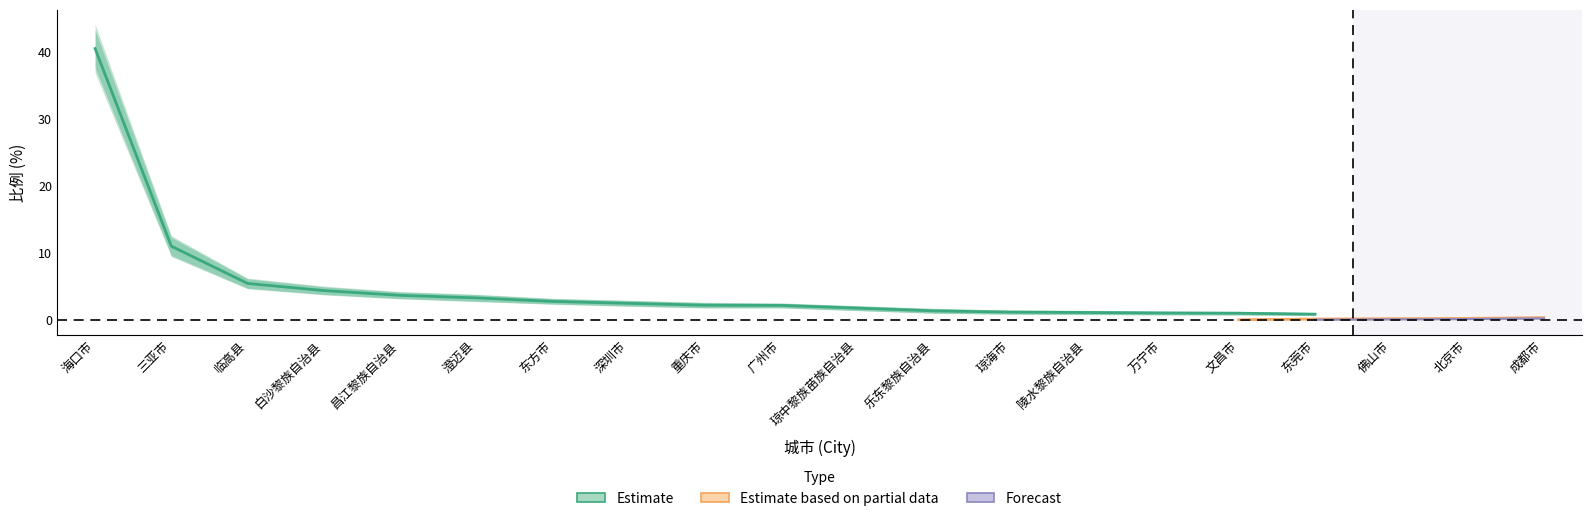

What are all the series names shown in the legend?

Estimate, Estimate based on partial data, Forecast